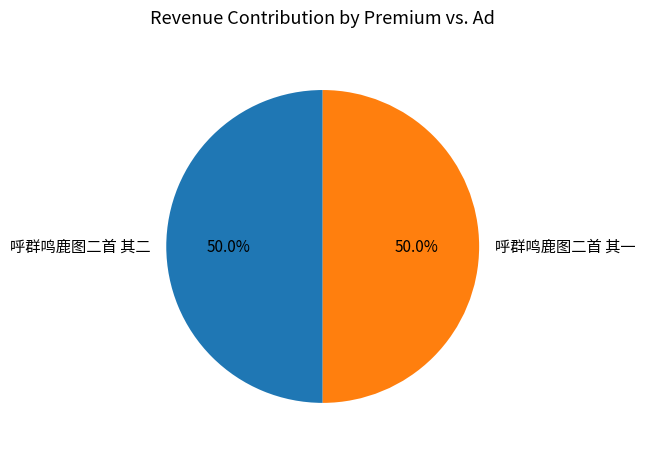

How many slices are in this pie chart?

2